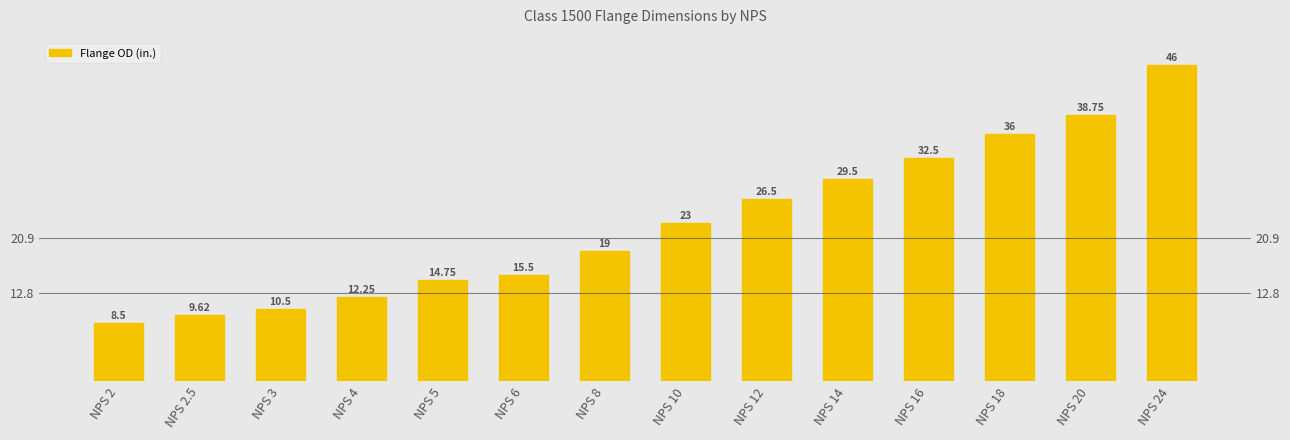

What value does the data have at NPS 3?

10.5